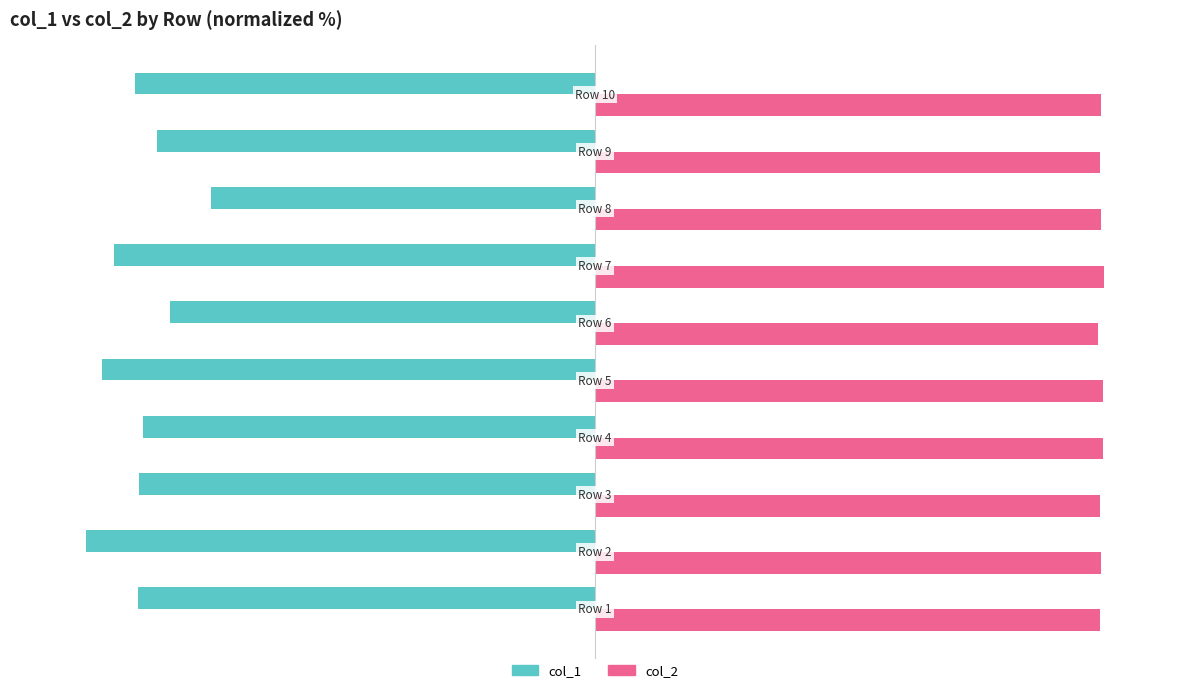

What is the difference between the maximum and minimum values in the col_2 series?

1.1